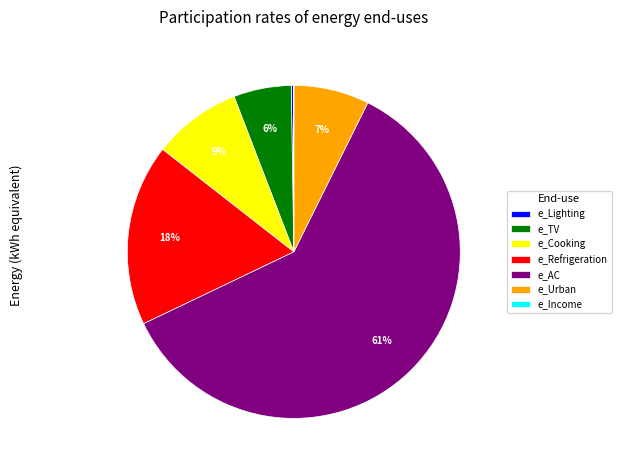

Is it true that e_TV is 6% of the pie?

True